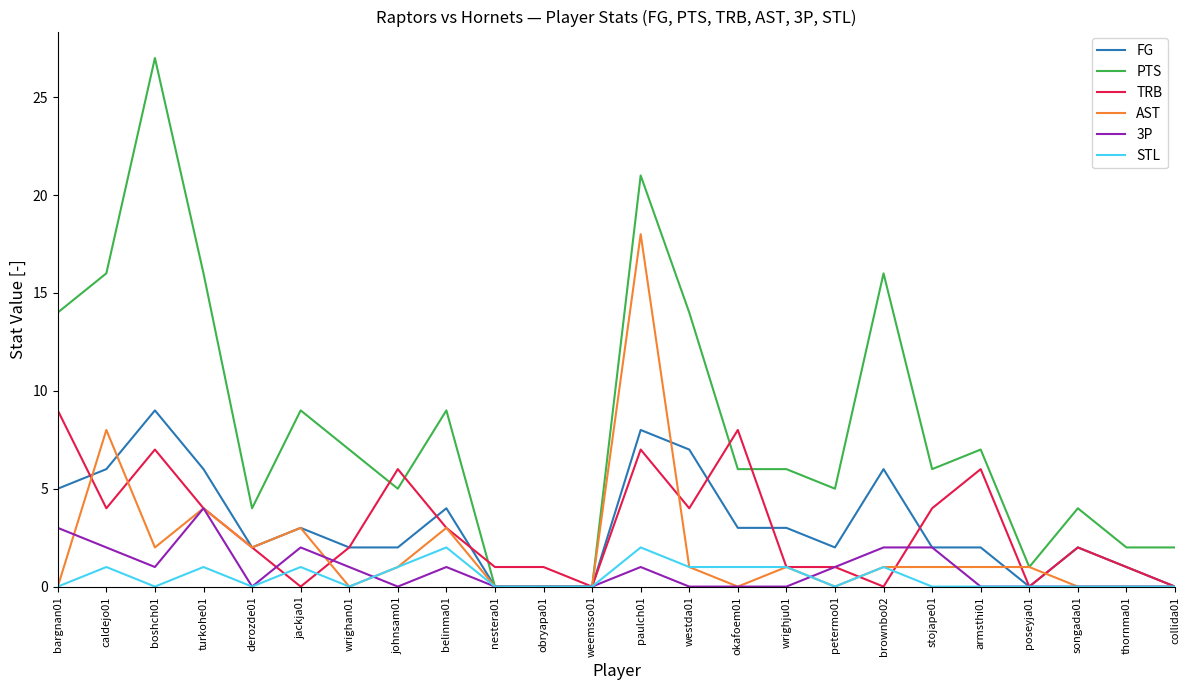

Which series has the largest total across all categories?

PTS